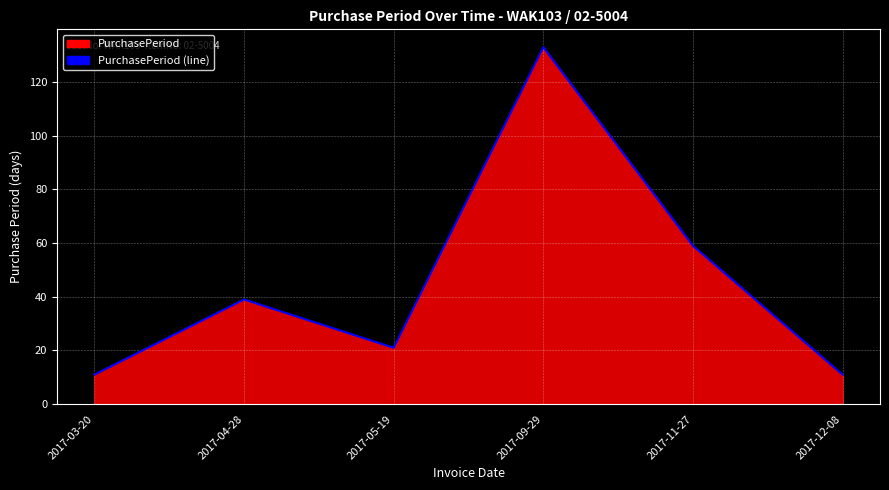

Reading left to right, list all the values displayed in this chart.

2017-03-20=11	2017-04-28=39	2017-05-19=21	2017-09-29=133	2017-11-27=59	2017-12-08=11